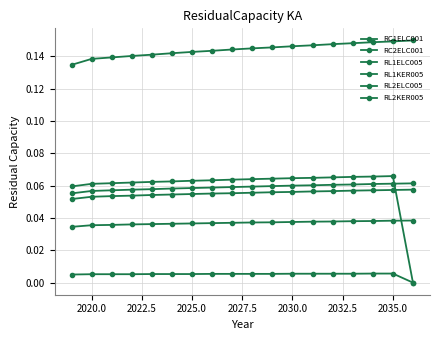

What is the value of the RC2ELC001 point at the 8th from the left?

0.1